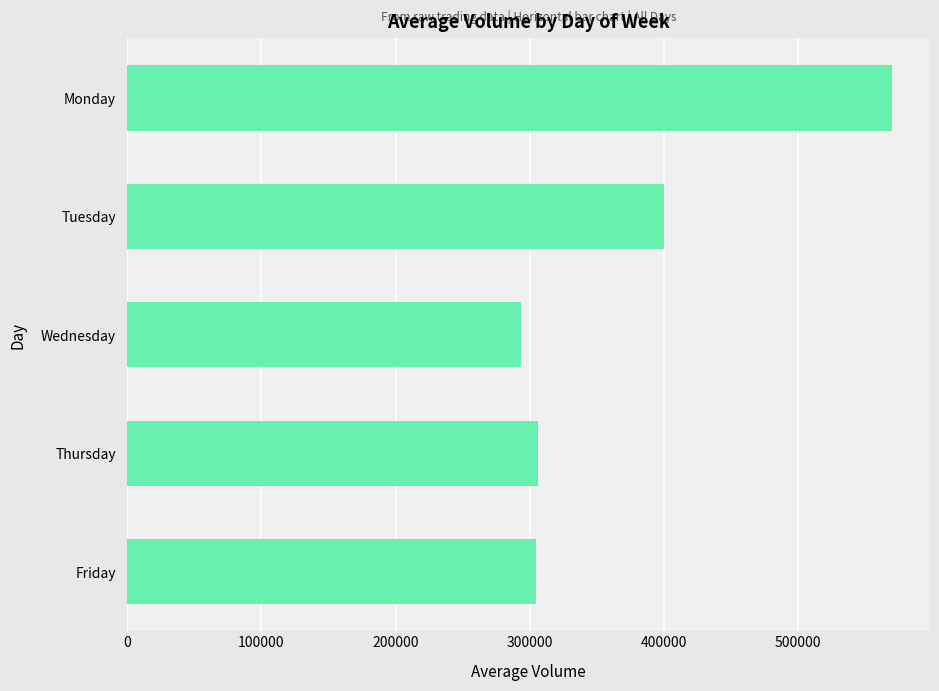

How many data points are less than 306324?

2